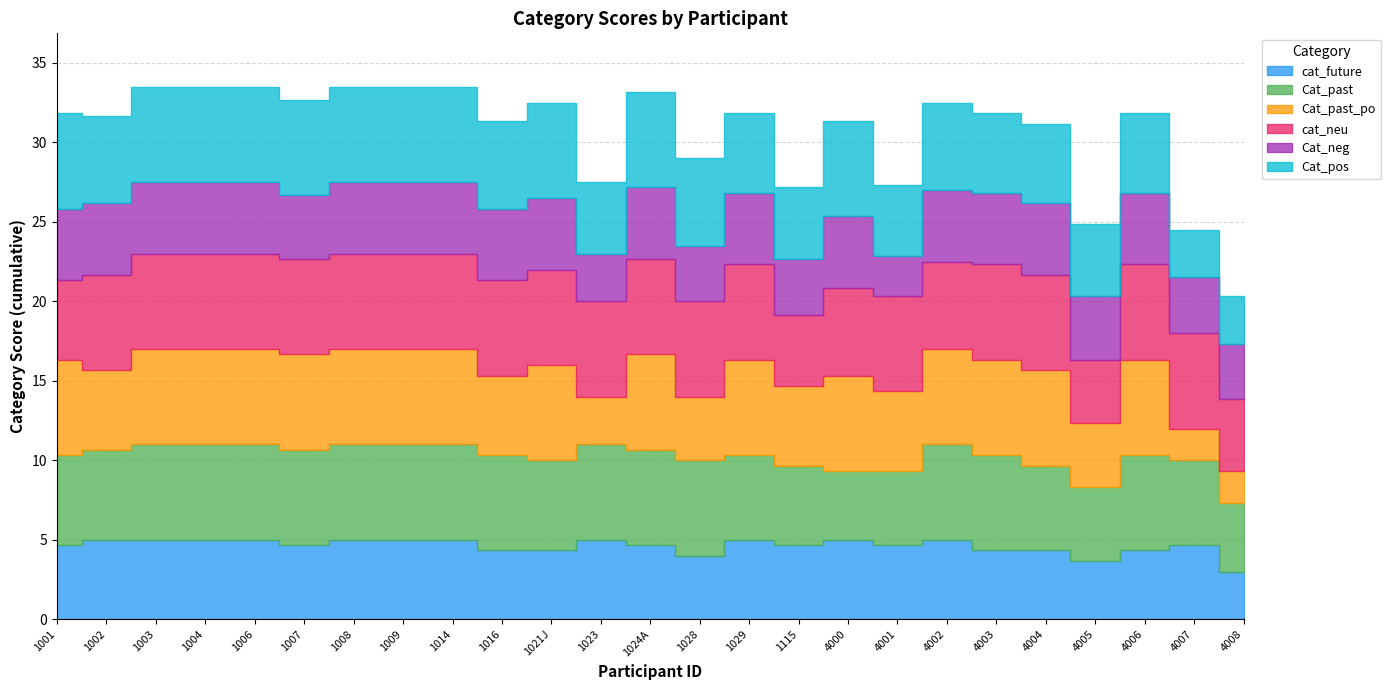

Where is the first local minimum for cat_neu?

1115